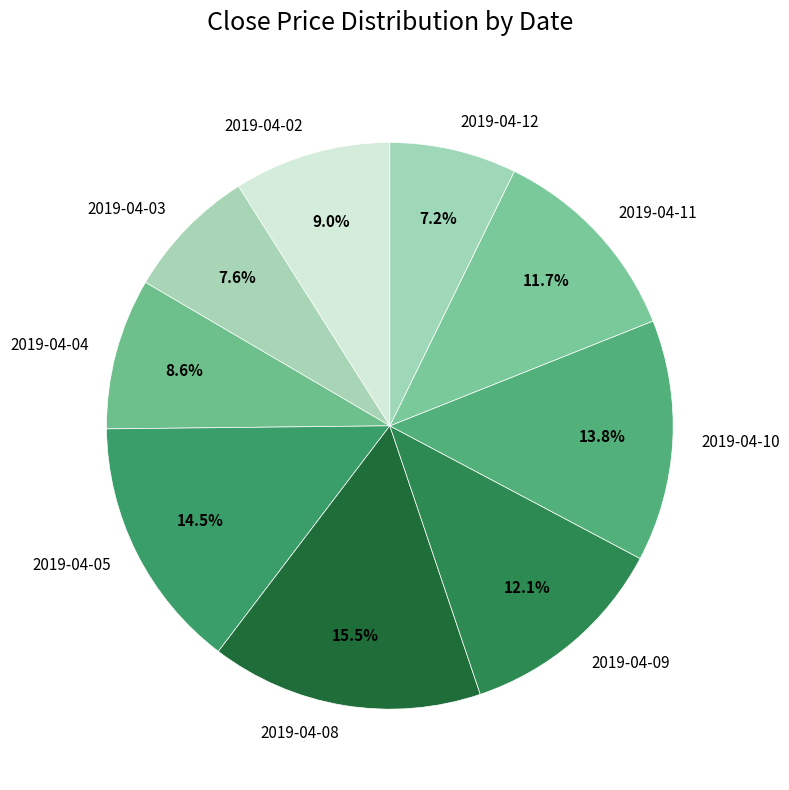

To the nearest percent, what percentage of the pie is 2019-04-03?

8%